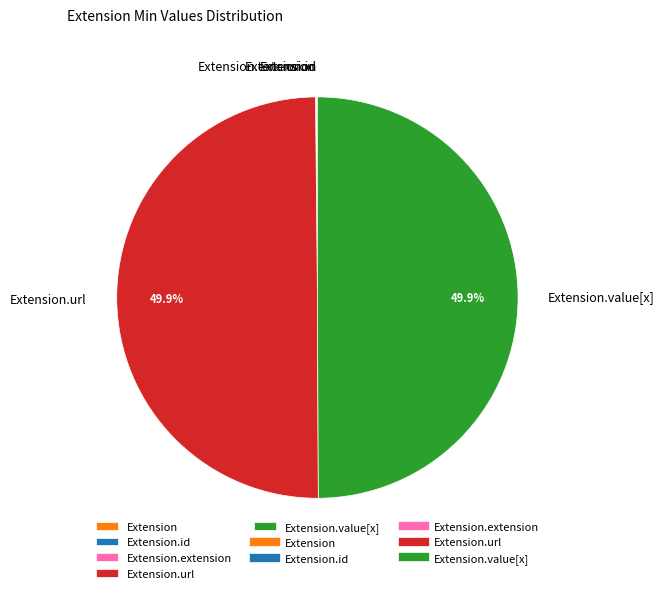

Rank the categories by value from highest to lowest.

Extension.url, Extension.value[x], Extension, Extension.id, Extension.extension